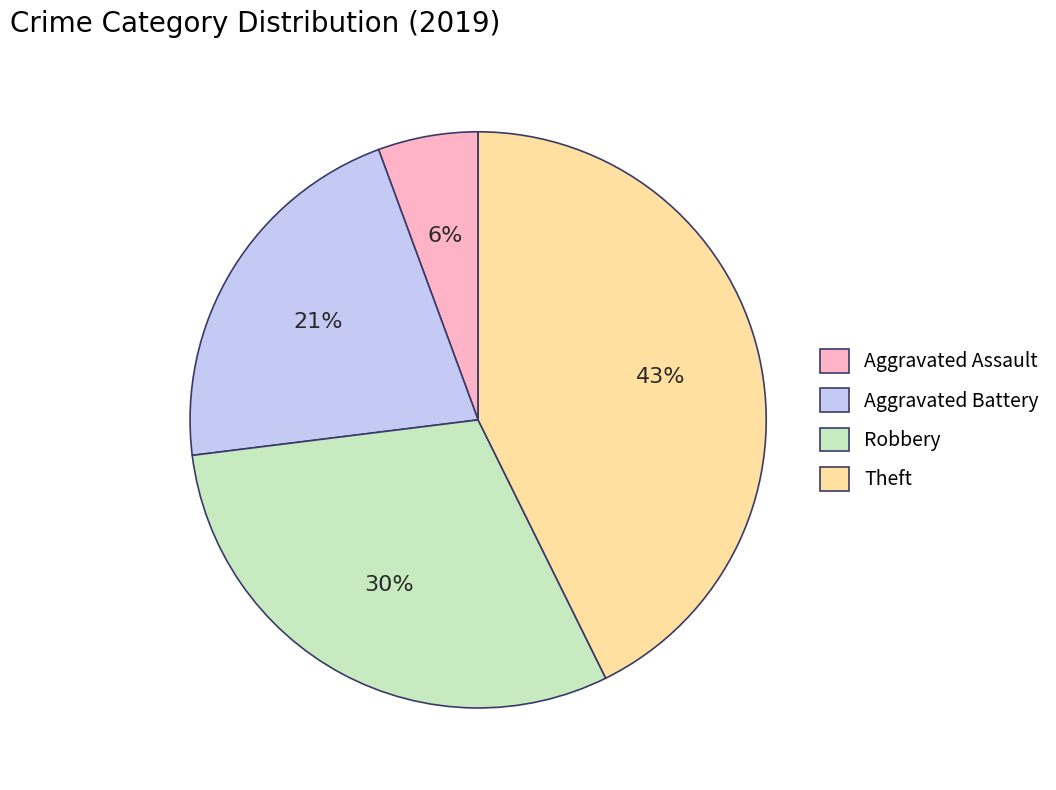

To the nearest percent, what portion does Robbery represent?

30%